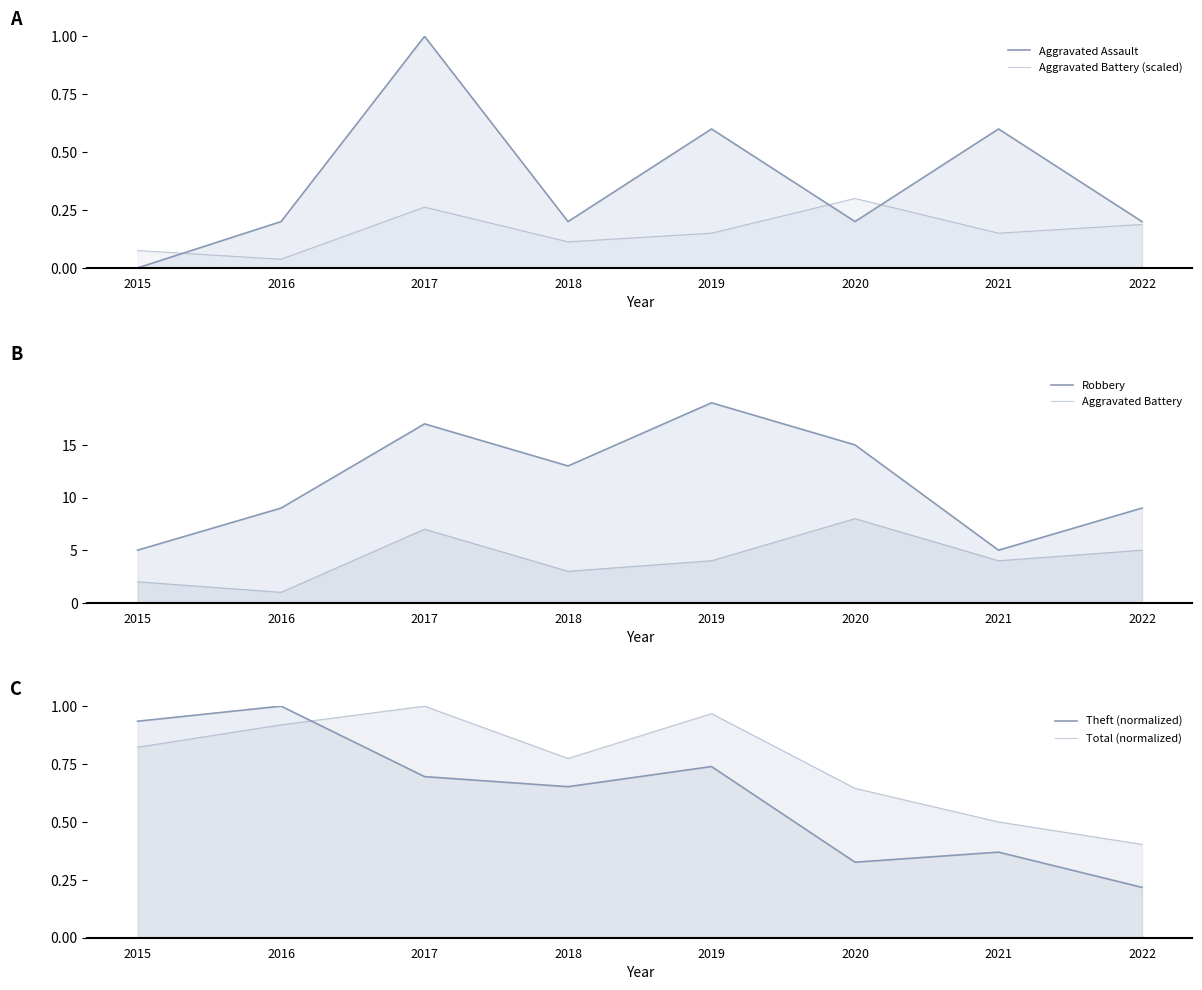

The value of Total (normalized) at 2015 is 0.8. True or false?

True